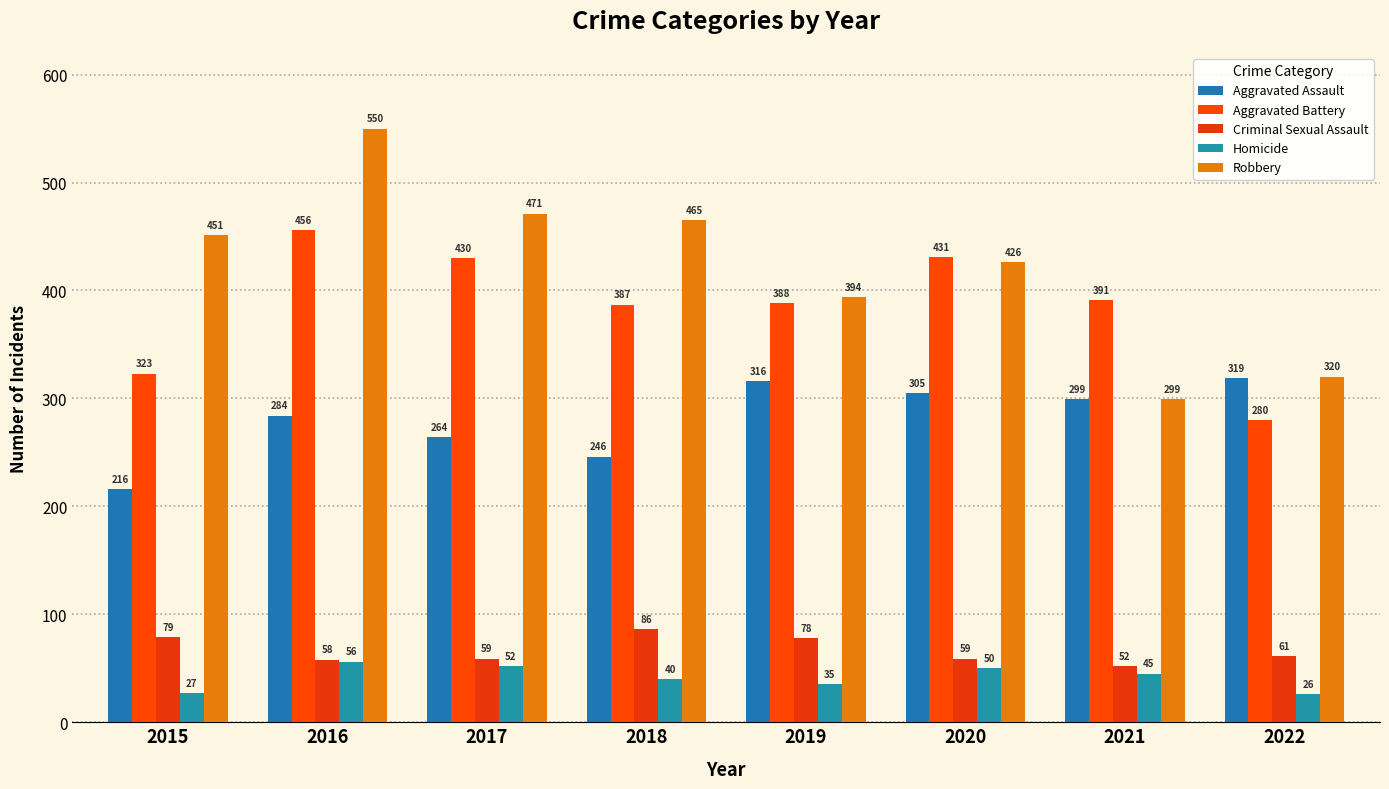

What is the minimum value shown in the chart?

26